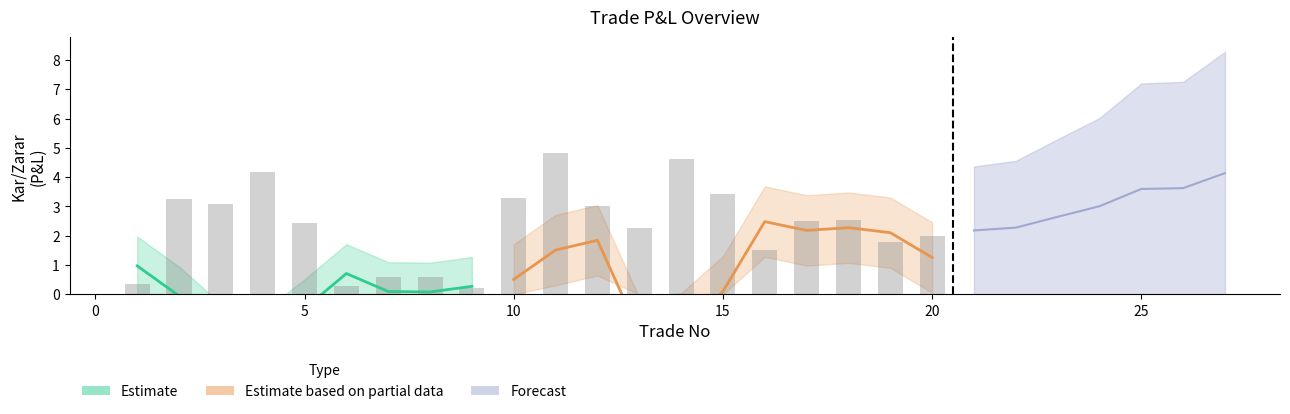

Where does the Kar/Zarar series first go above 1?

2